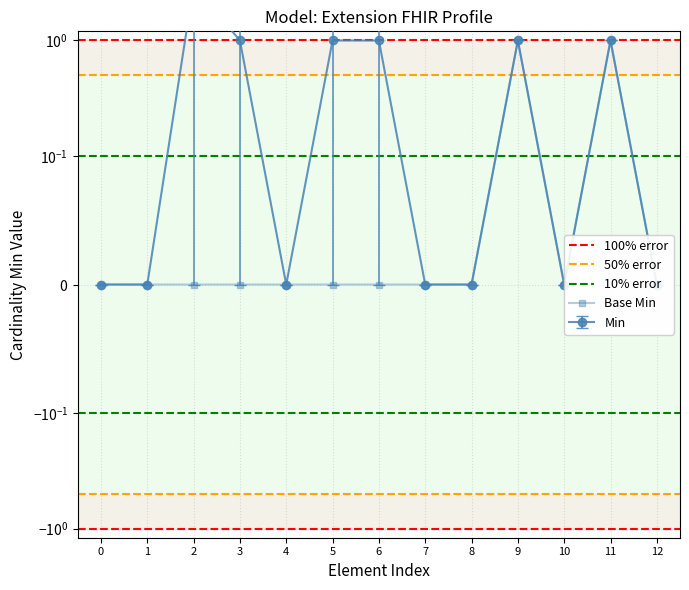

How many lines are shown in the chart?

2